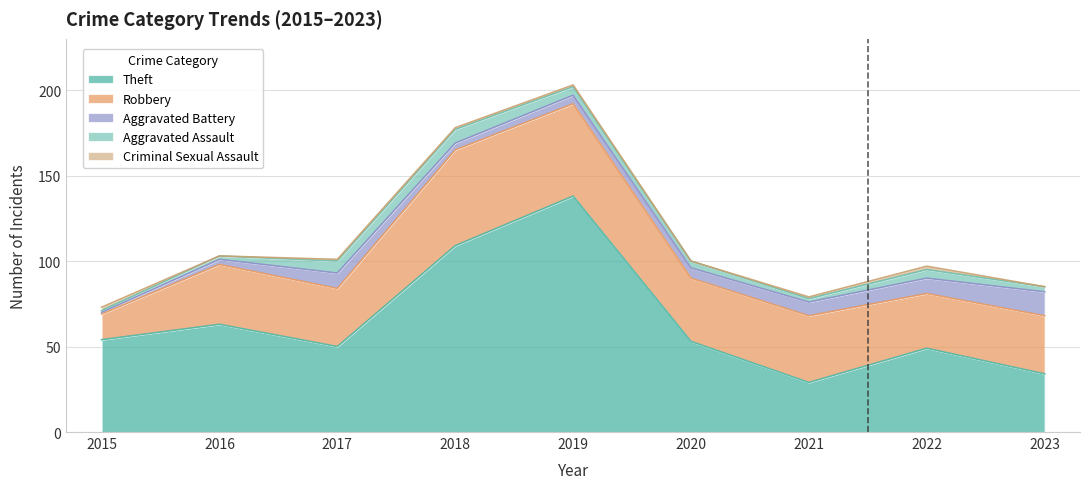

What value does the Criminal Sexual Assault series have at 2019?

1